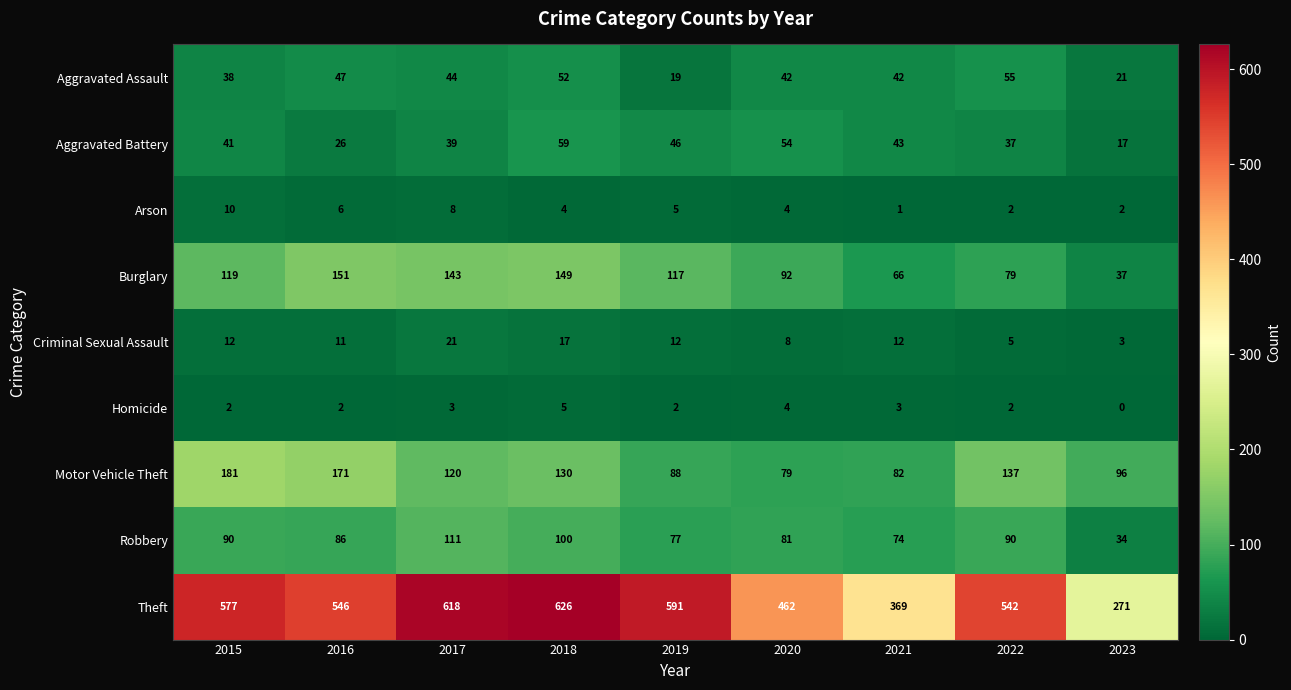

What is the total value across all series at 2022?

949